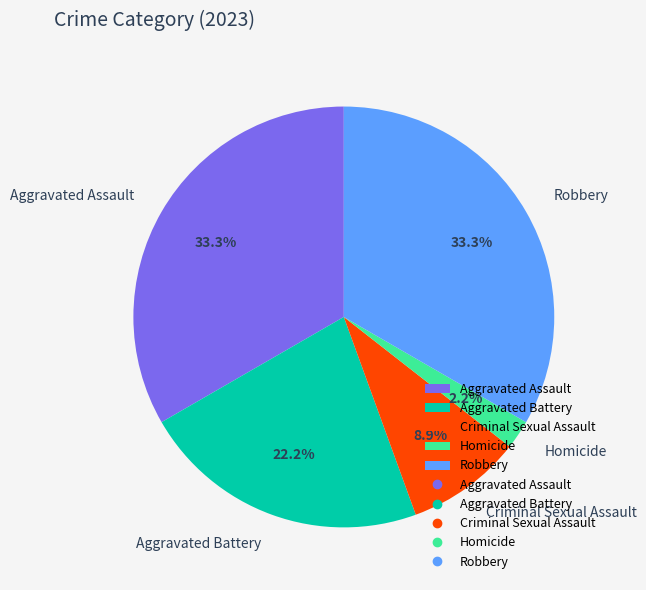

Does any single category account for the majority?

No